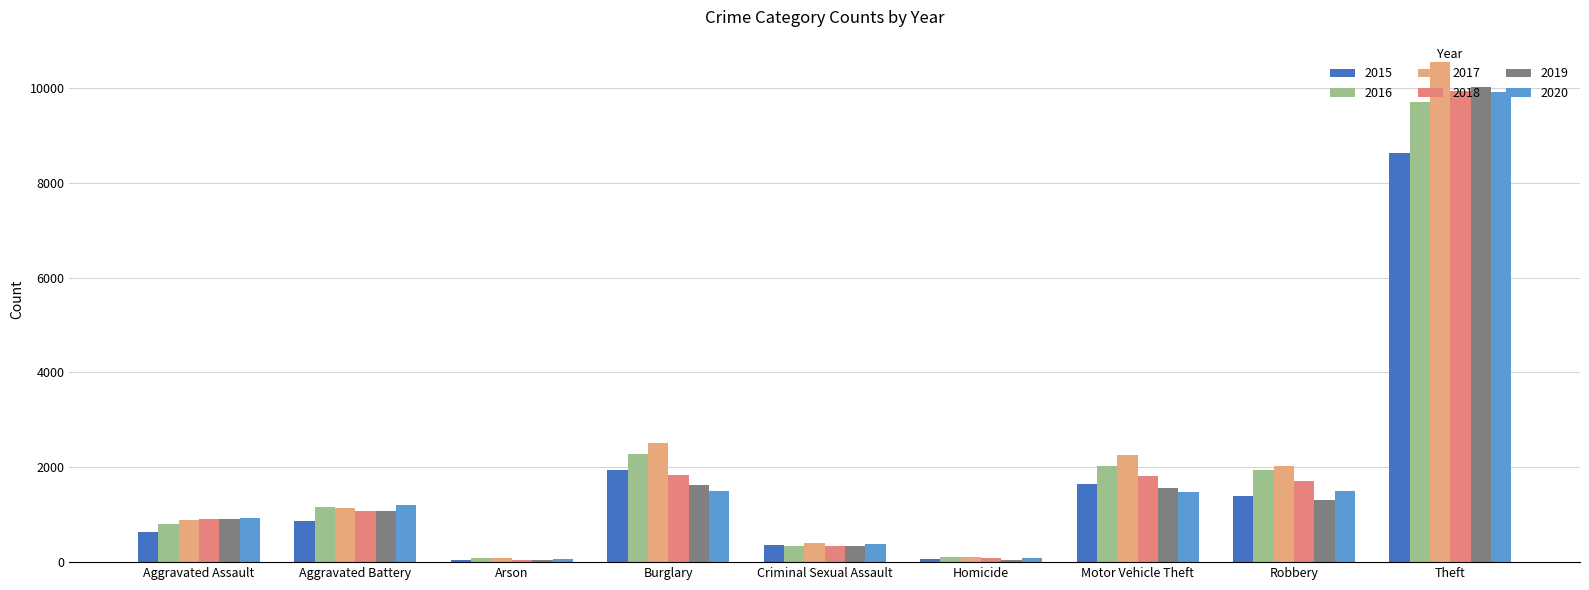

Reading left to right, extract all data points from this chart.

2015: 629	871	43	1936	354	57	1652	1404	8632
2016: 811	1155	77	2286	344	110	2033	1941	9710
2017: 896	1144	88	2513	407	111	2269	2038	10550
2018: 910	1069	54	1844	350	93	1827	1709	9932
2019: 906	1083	55	1629	350	54	1557	1300	10011
2020: 935	1198	59	1507	373	85	1481	1500	9905